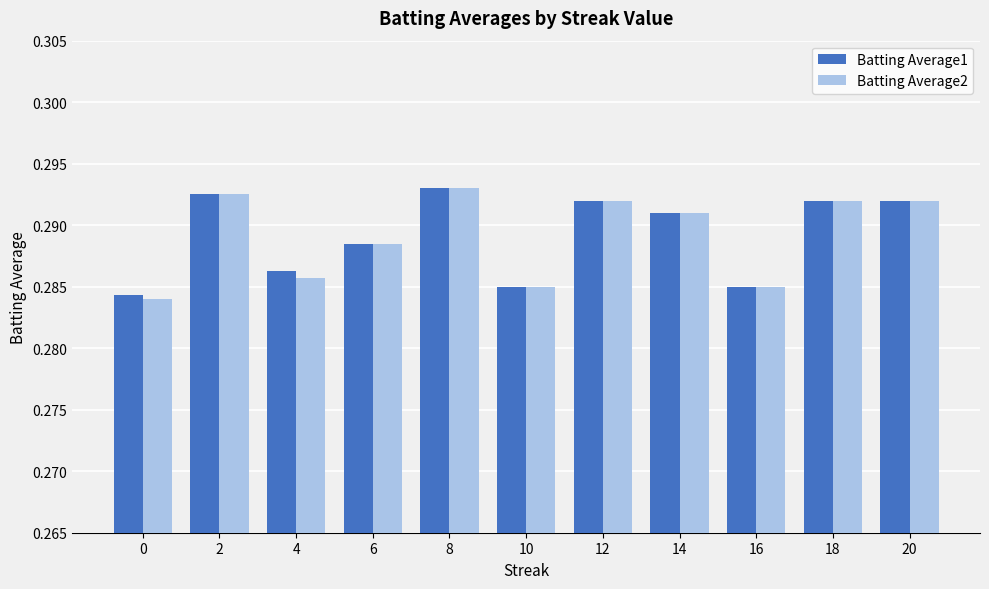

Is it true that Batting Average1 equals 0.2 at 2?

False